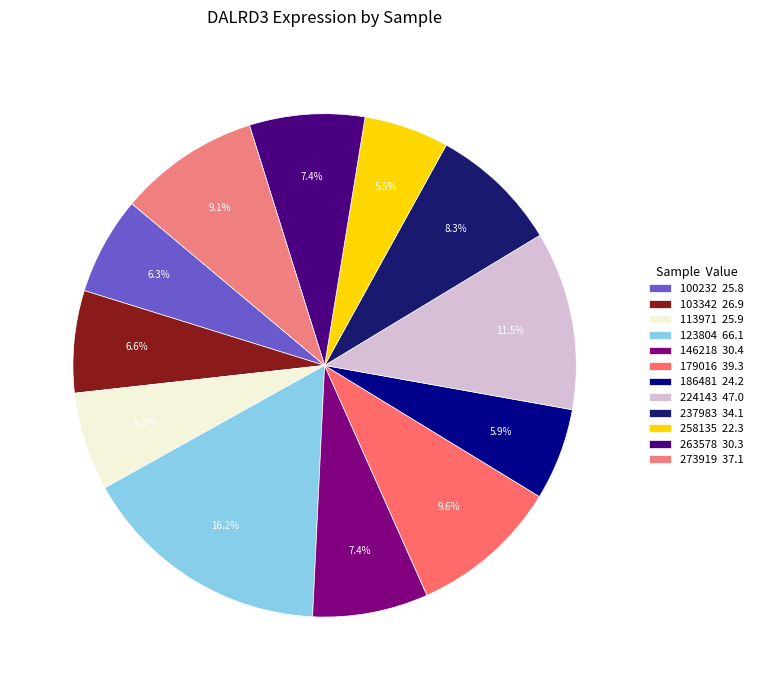

To the nearest percent, what percentage of the pie is 103342?

7%